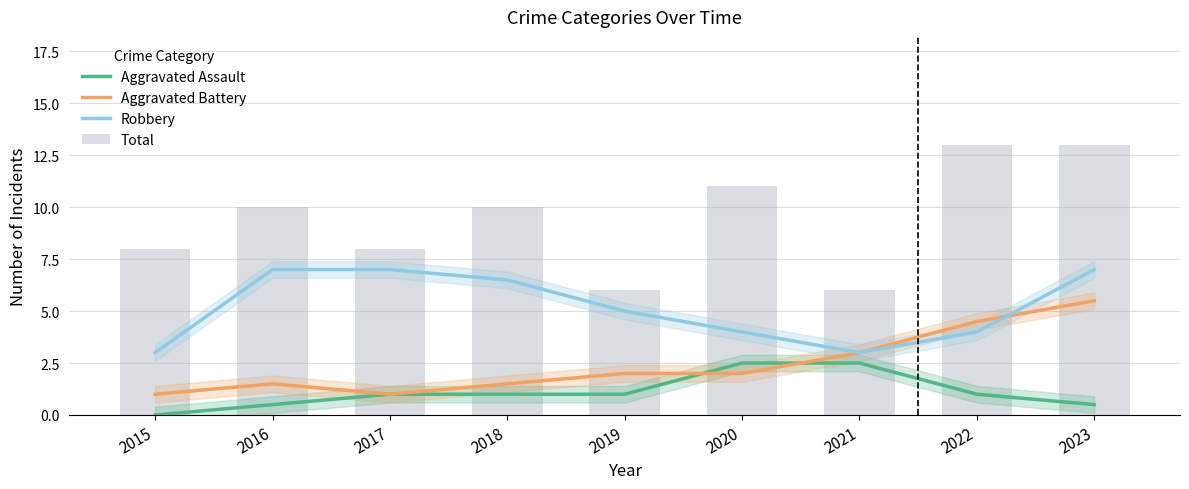

What is the sum of all Robbery values?

46.5